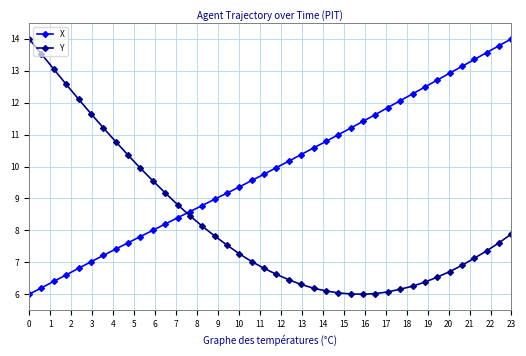

List the series in order of their overall mean, highest first.

X, Y